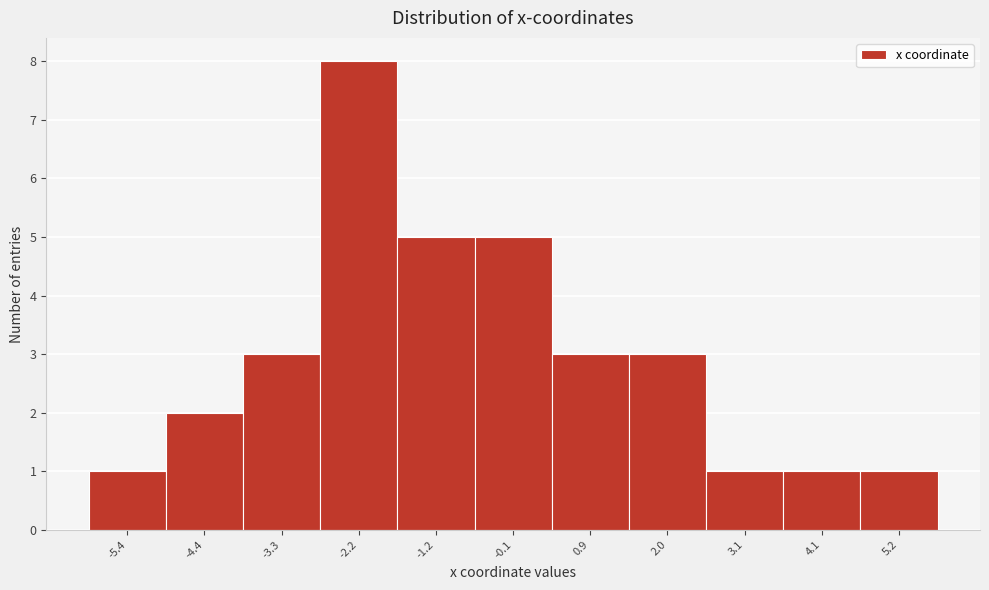

Reading right to left, extract all data points from this chart.

5.2=1	4.1=1	3.1=1	2.0=3	0.9=3	-0.1=5	-1.2=5	-2.2=8	-3.3=3	-4.4=2	-5.4=1